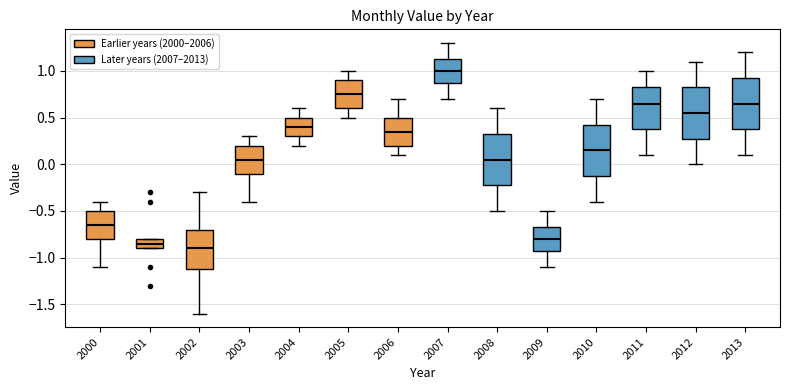

Reading left to right, read every box against the y-axis: the position of its median line, the range the box covers, and the ends of its whiskers. The values are not printed on the chart, so give them approximately, as read against the axis.

2000: median -0.65, box -0.80 to -0.50, whiskers -1.10 to -0.40
2001: median -0.85, box -0.90 to -0.80, whiskers -0.90 to -0.80
2002: median -0.90, box -1.10 to -0.70, whiskers -1.60 to -0.30
2003: median 0.05, box -0.10 to 0.20, whiskers -0.40 to 0.30
2004: median 0.40, box 0.30 to 0.50, whiskers 0.20 to 0.60
2005: median 0.75, box 0.60 to 0.90, whiskers 0.50 to 1.00
2006: median 0.35, box 0.20 to 0.50, whiskers 0.10 to 0.70
2007: median 1.00, box 0.90 to 1.15, whiskers 0.70 to 1.30
2008: median 0.05, box -0.20 to 0.35, whiskers -0.50 to 0.60
2009: median -0.80, box -0.90 to -0.65, whiskers -1.10 to -0.50
2010: median 0.15, box -0.10 to 0.45, whiskers -0.40 to 0.70
2011: median 0.65, box 0.40 to 0.85, whiskers 0.10 to 1.00
2012: median 0.55, box 0.30 to 0.85, whiskers 0.00 to 1.10
2013: median 0.65, box 0.40 to 0.95, whiskers 0.10 to 1.20